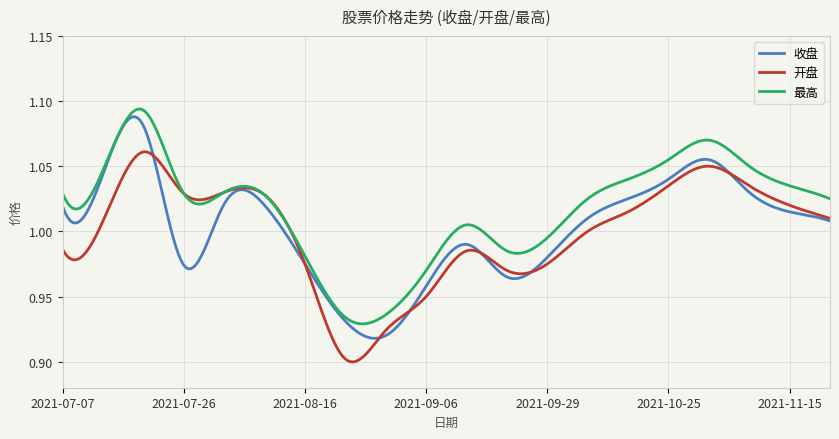

Is this an area chart (filled region under the line)?

No